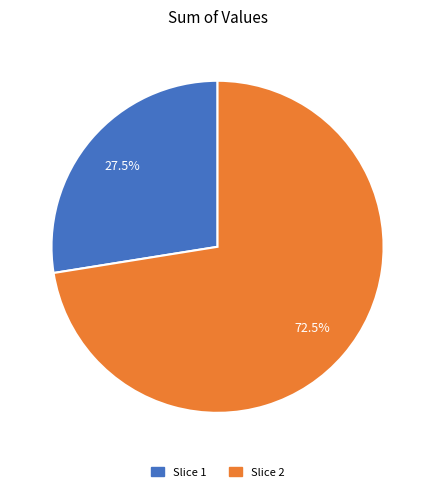

Which slice is the smallest?

Slice 1